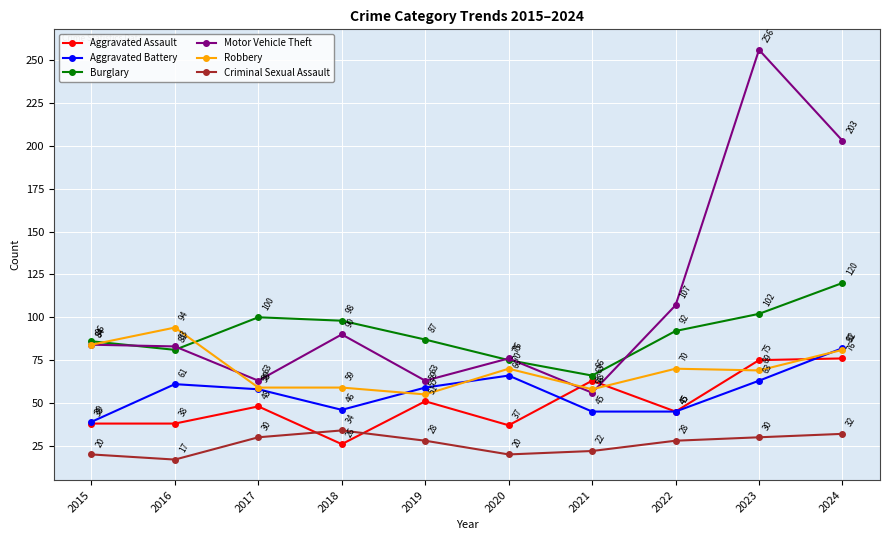

What is the difference between the Criminal Sexual Assault values at 2024 and 2023?

2